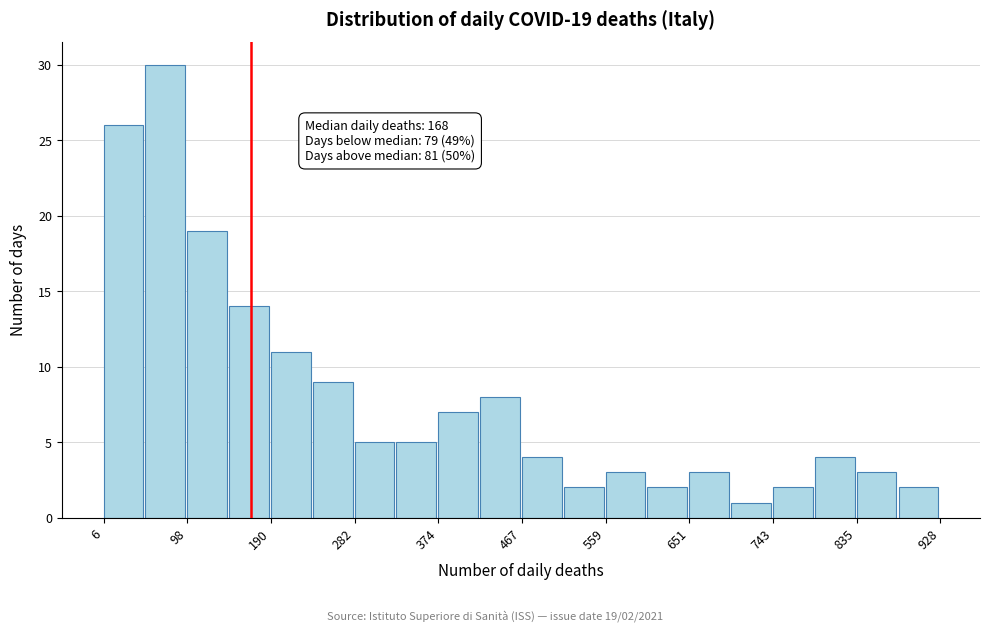

Over which range of the x-axis is the bar tallest?

50 to 100